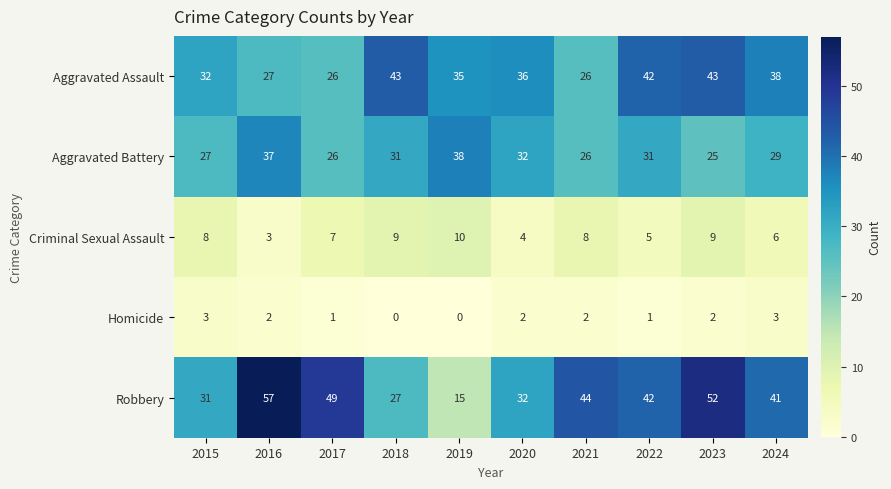

At which label does Criminal Sexual Assault reach its peak?

2019